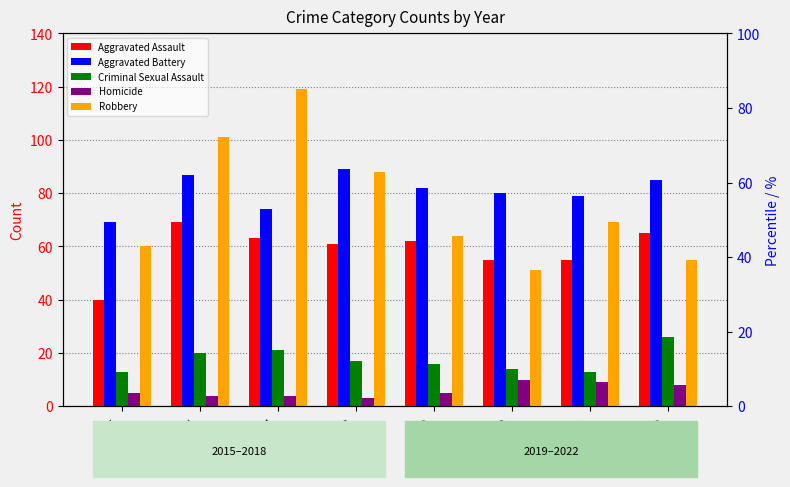

At which label is Aggravated Assault closest to 54?

2020